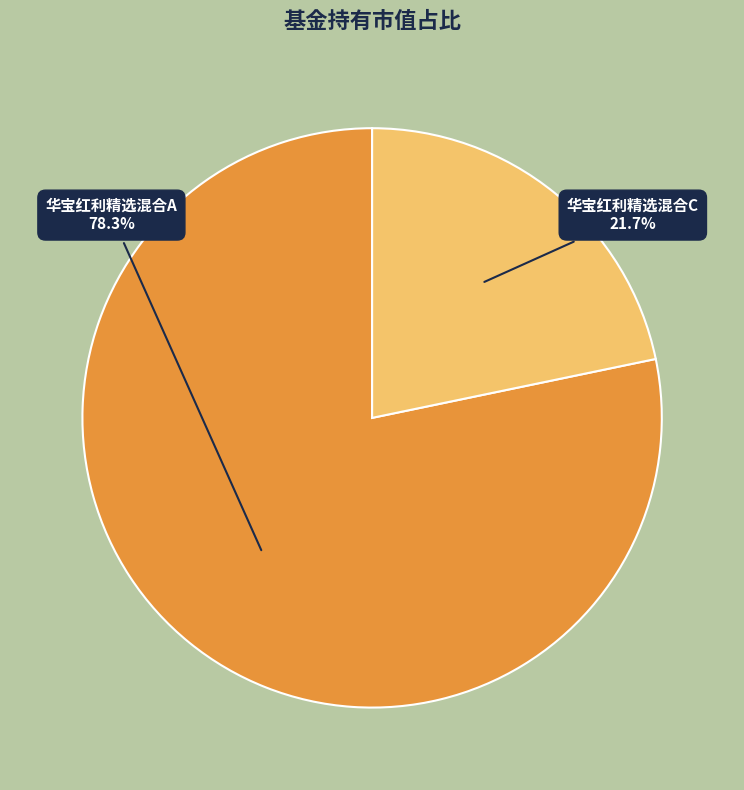

Which category has the smallest portion of the pie?

华宝红利精选混合C